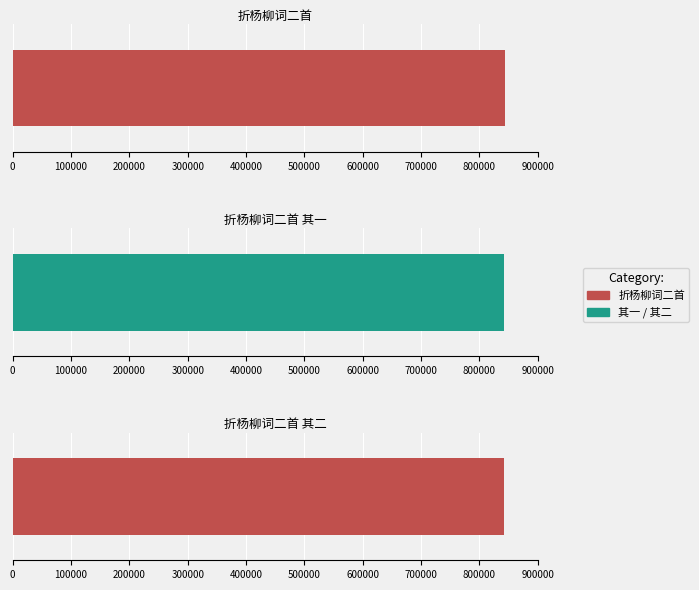

What is the difference between the values at 折杨柳词二首 其一 and 折杨柳词二首 其二?

1